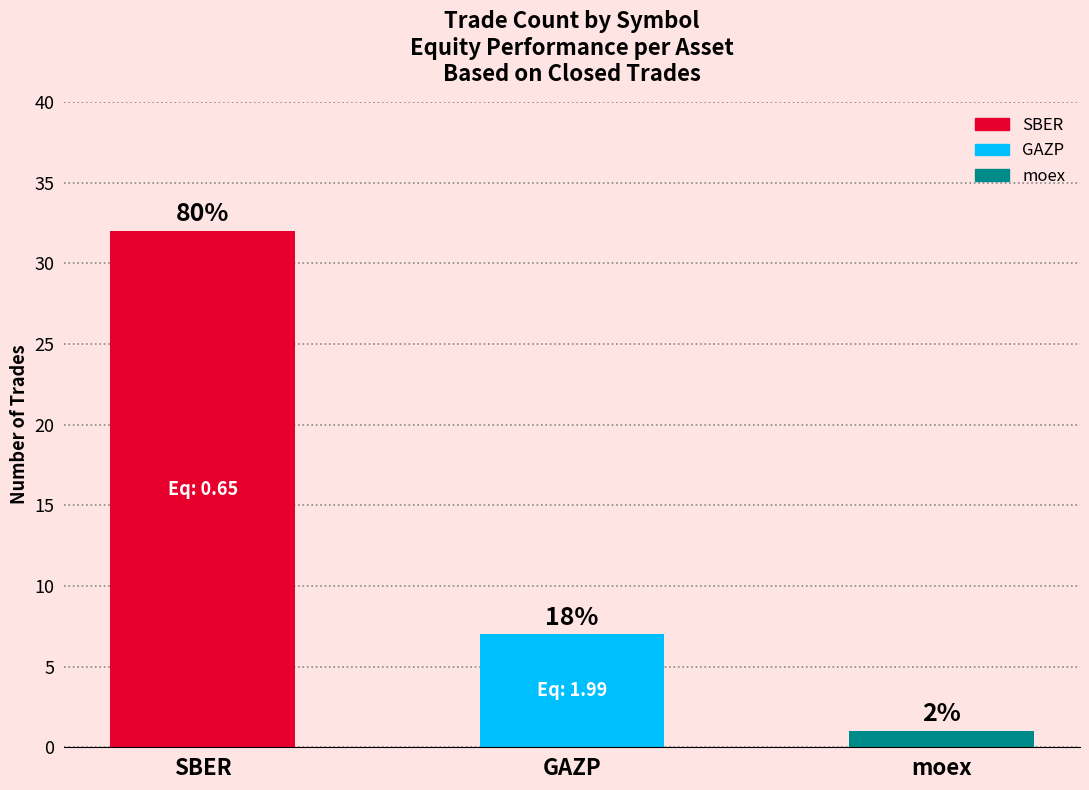

Does the chart contain stacked bars?

No